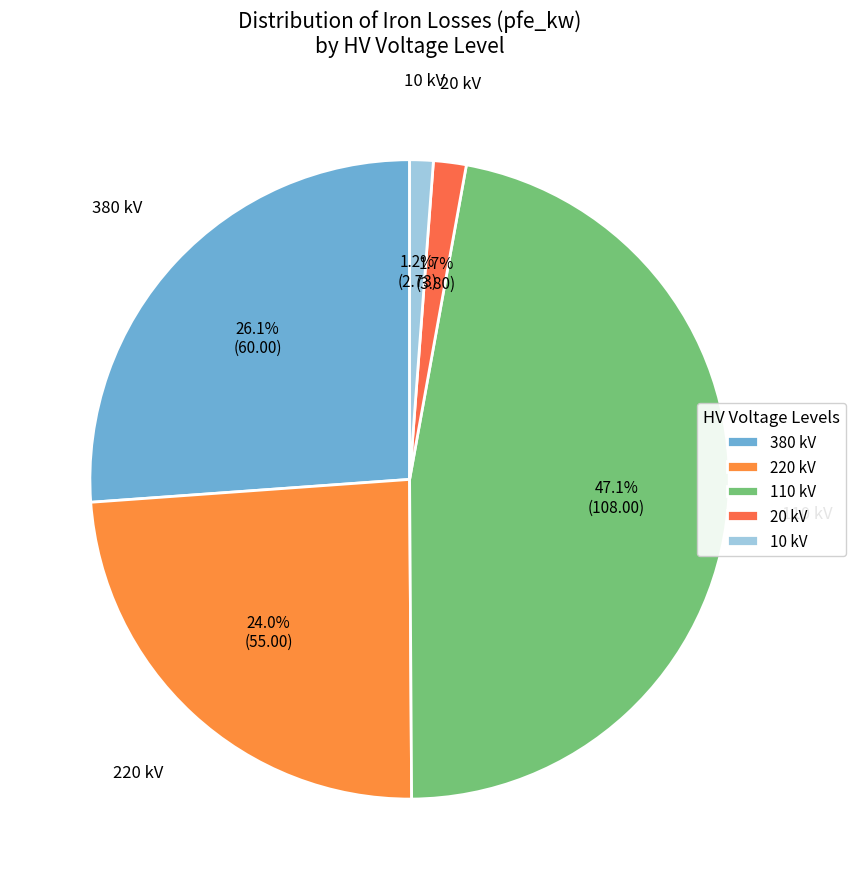

What is the ratio of the value at 20 kV to the value at 10 kV?

1.4